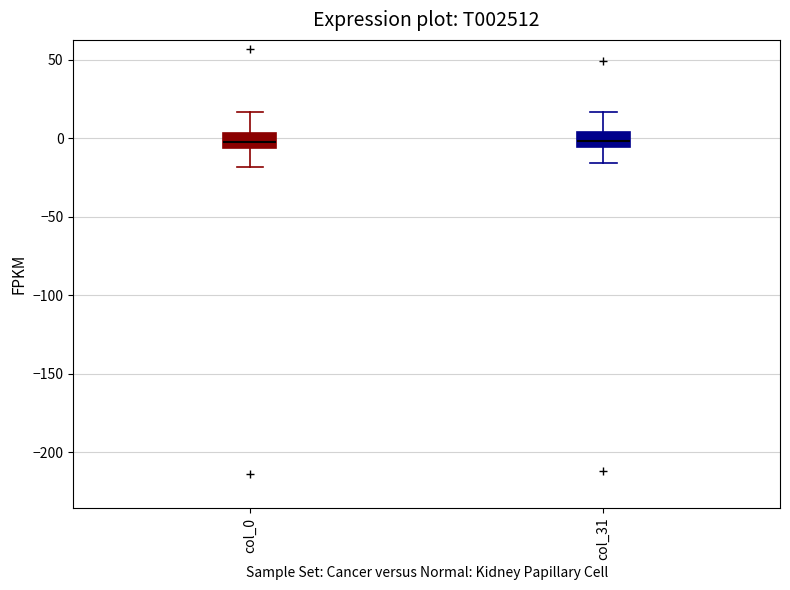

Where is the upper edge of the box for col_31 on the y-axis? The values are not printed on the chart, so give them approximately, as read against the axis.

5